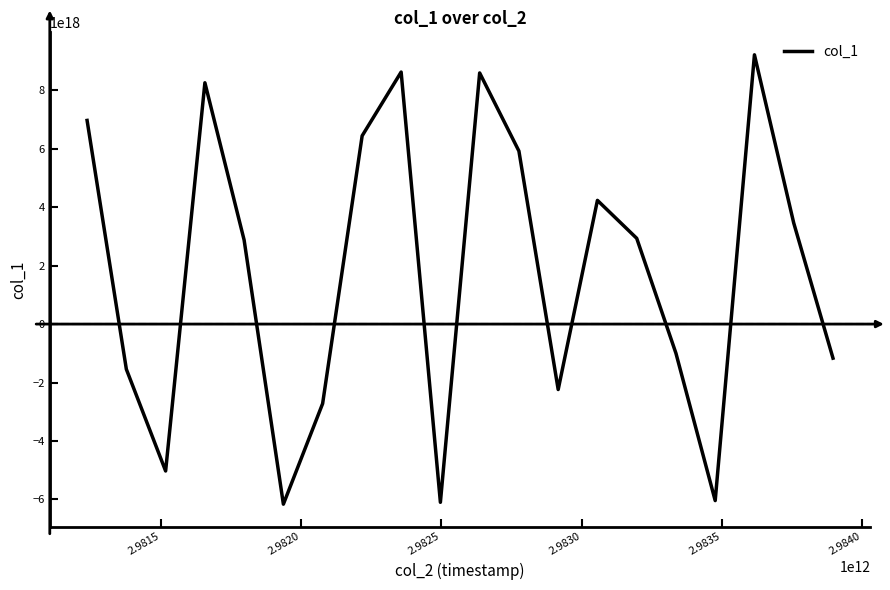

What is the difference between the maximum and minimum values?

15375035393280778240